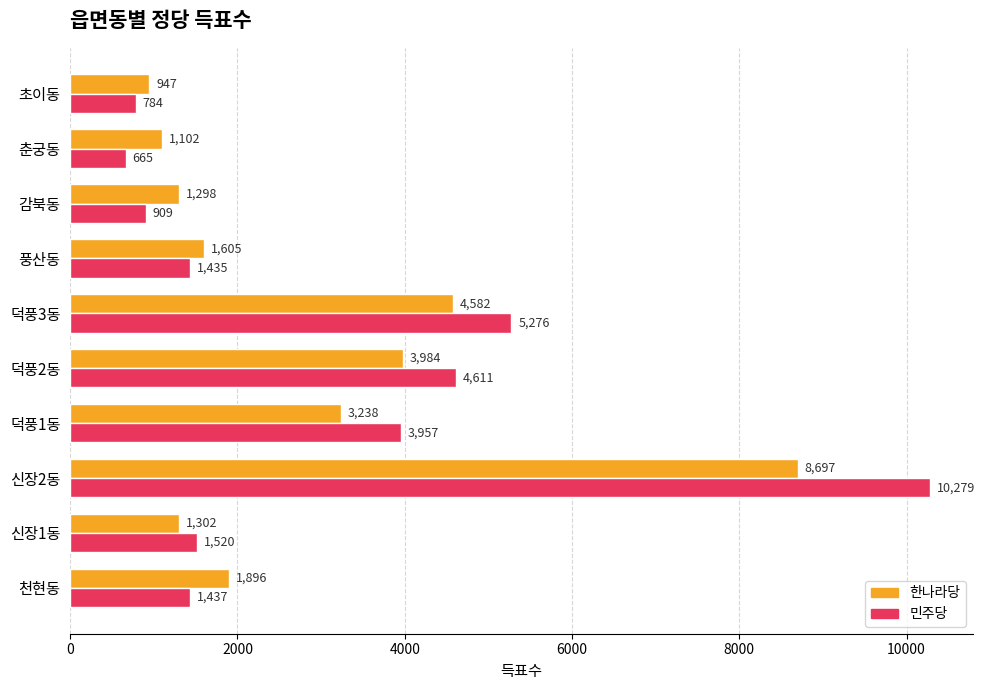

At which category is the sum across all series the highest?

신장2동